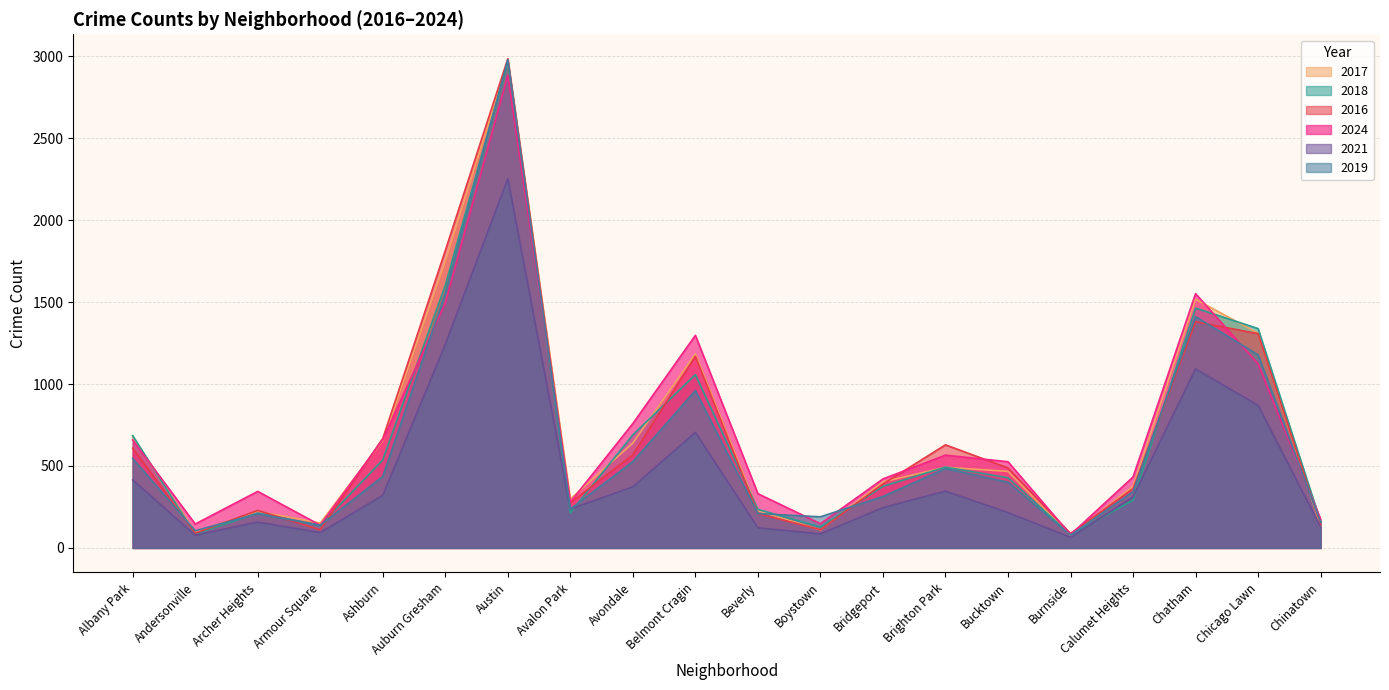

At which category does 2019 reach its first local peak?

Archer Heights